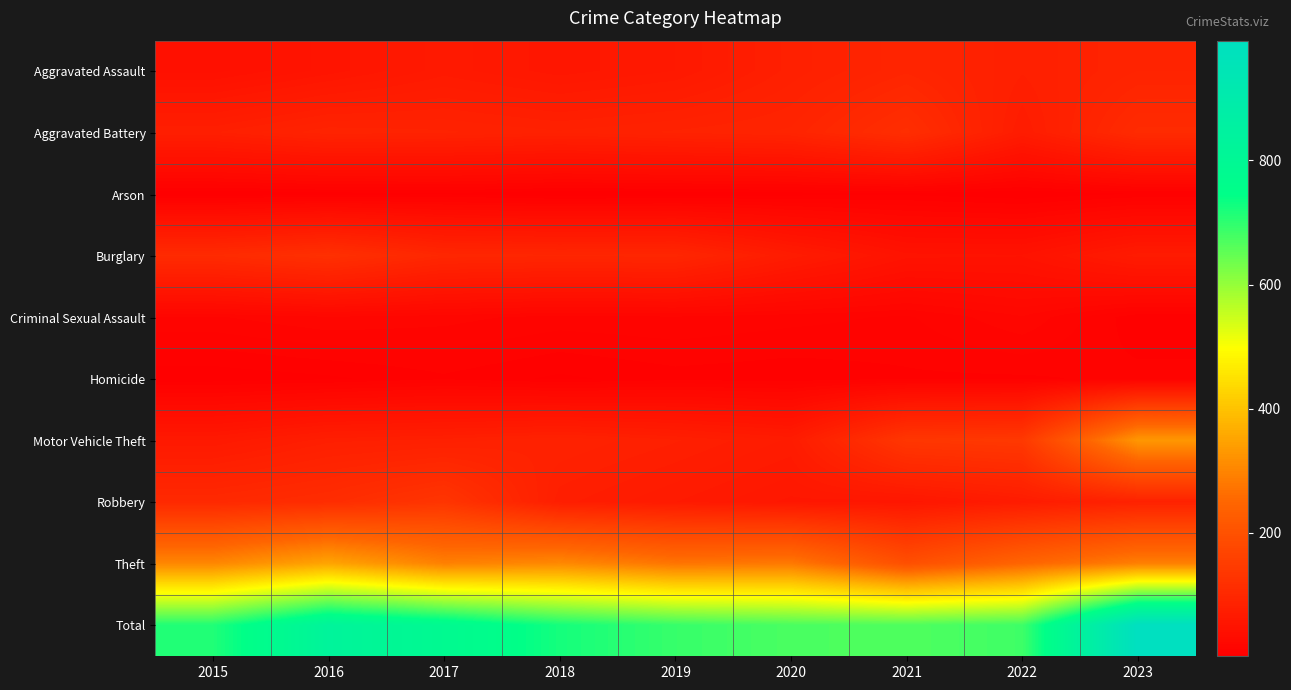

Which series has the widest spread of values?

Total